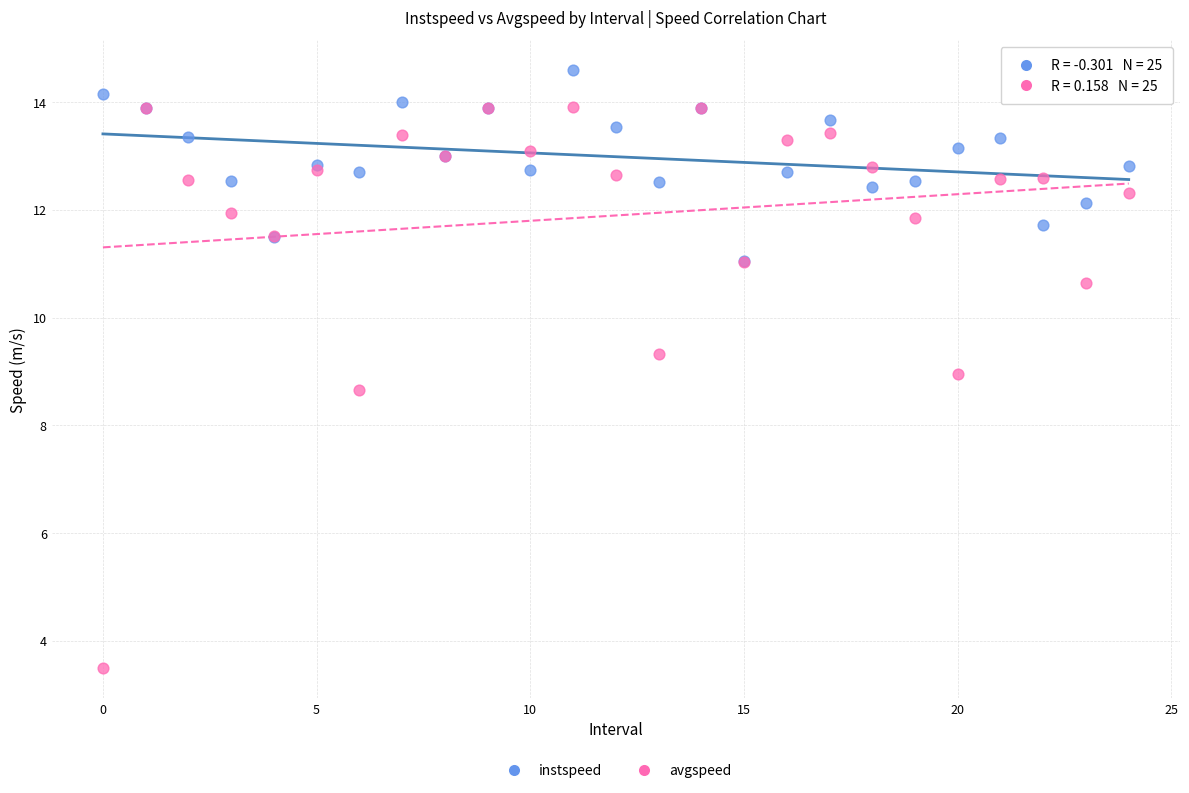

Which series contains the highest Y value?

instspeed